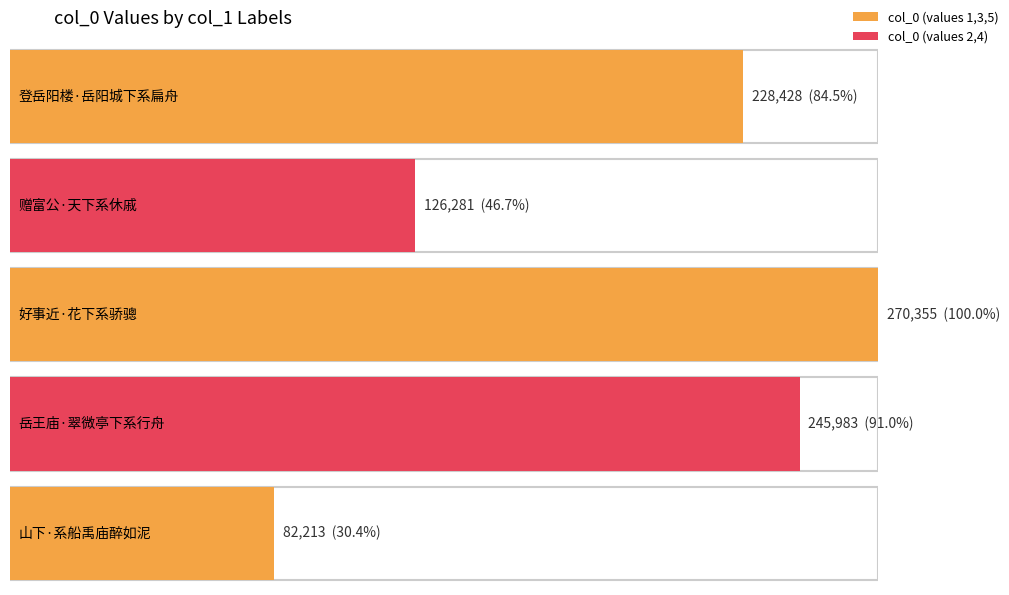

Reading left to right, transcribe all the data shown in this chart.

登岳阳楼·岳阳城下系扁舟=228428	赠富公·天下系休戚=126281	好事近·花下系骄骢=270355	岳王庙·翠微亭下系行舟=245983	山下·系船禹庙醉如泥=82213